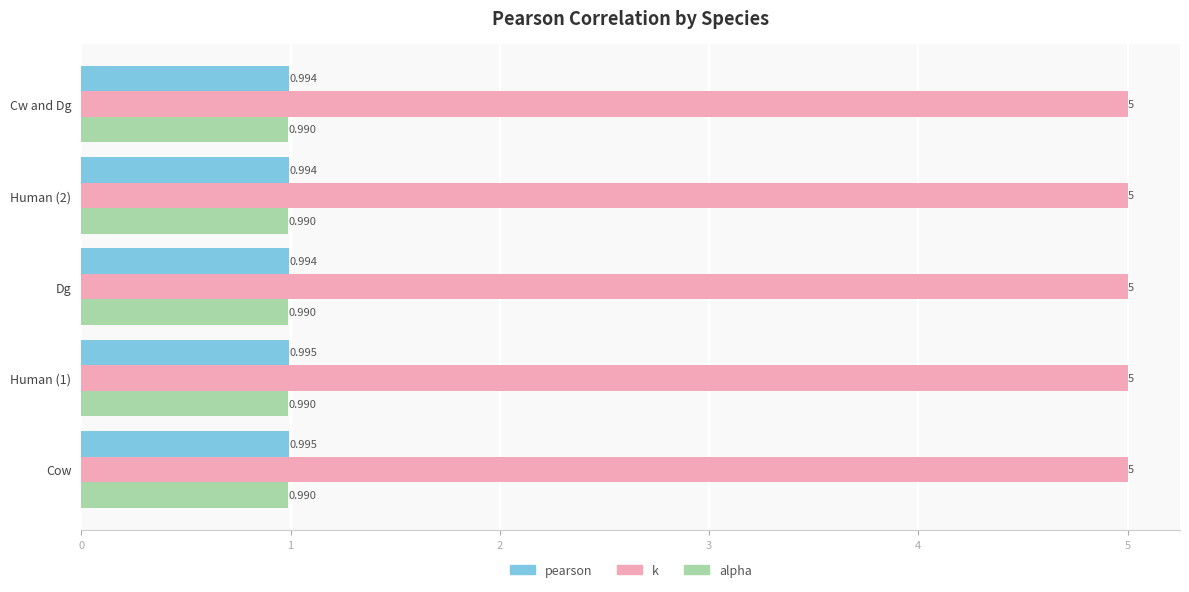

Which series has the widest spread of values?

pearson